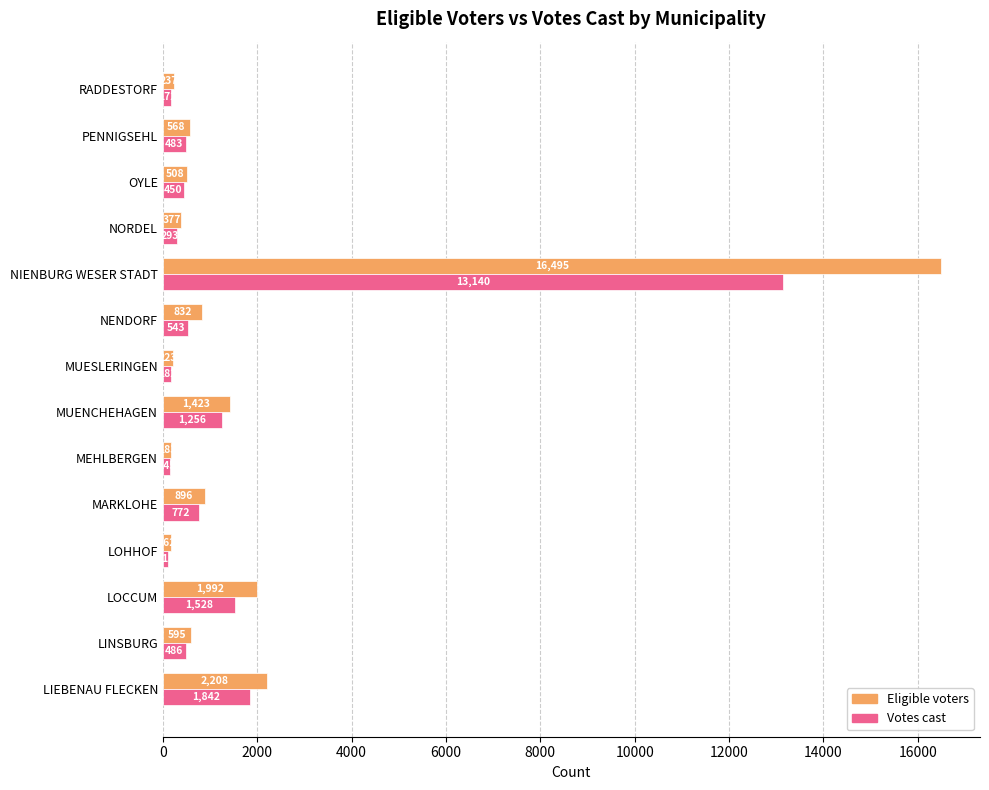

Which series has the largest total across all categories?

Eligible voters